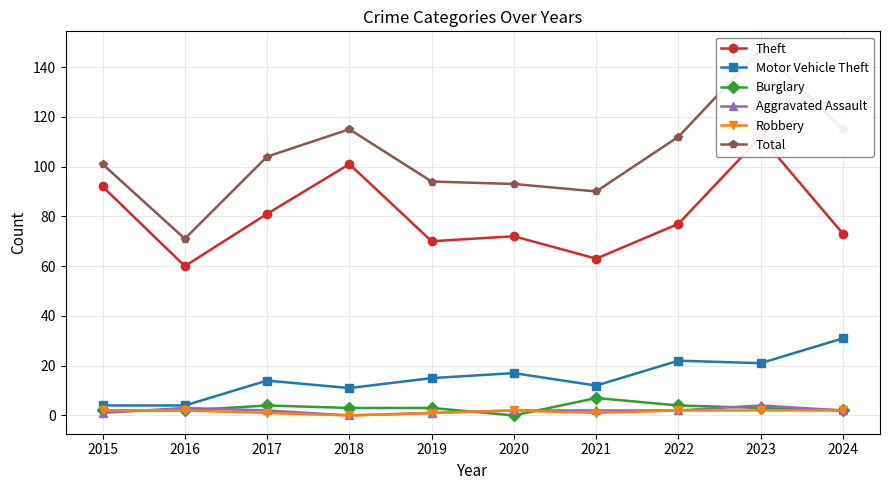

How many values in the Aggravated Assault series are below 2?

3